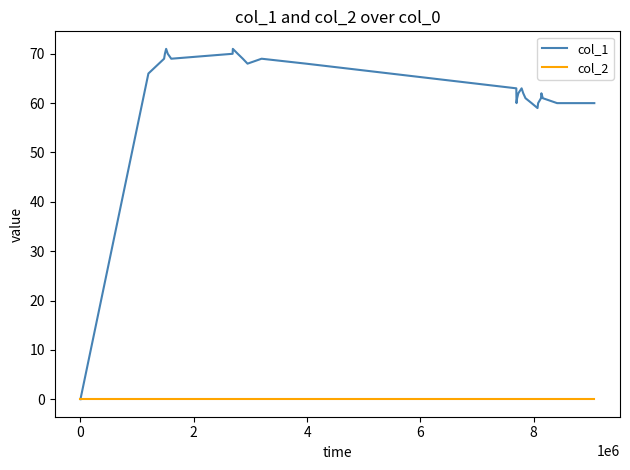

Rank the series by their average value, from lowest to highest.

col_2, col_1